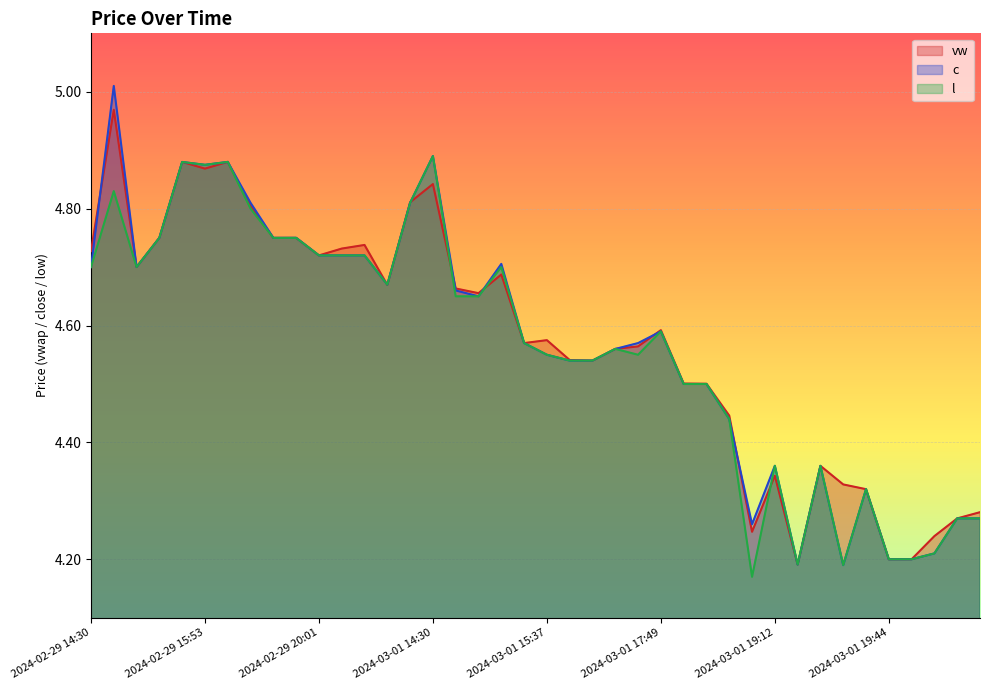

How many lines are shown in the chart?

3